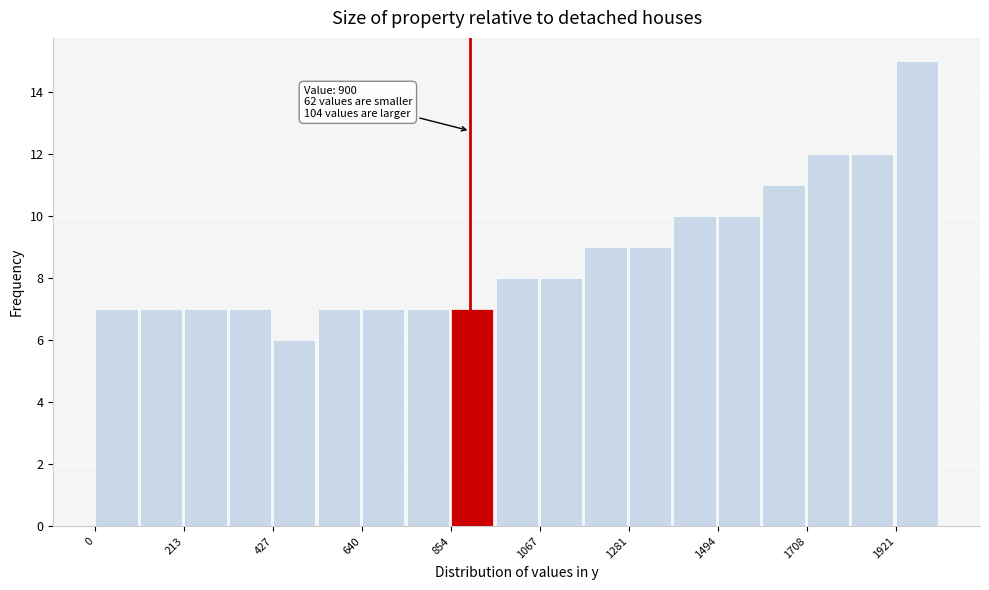

Read against the x-axis, roughly where is the centre of the tallest bar?

1950